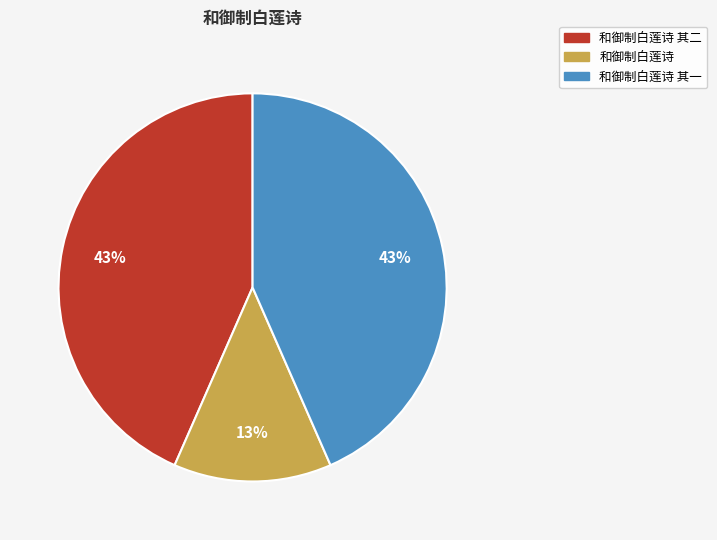

Is there a majority slice in this chart?

No